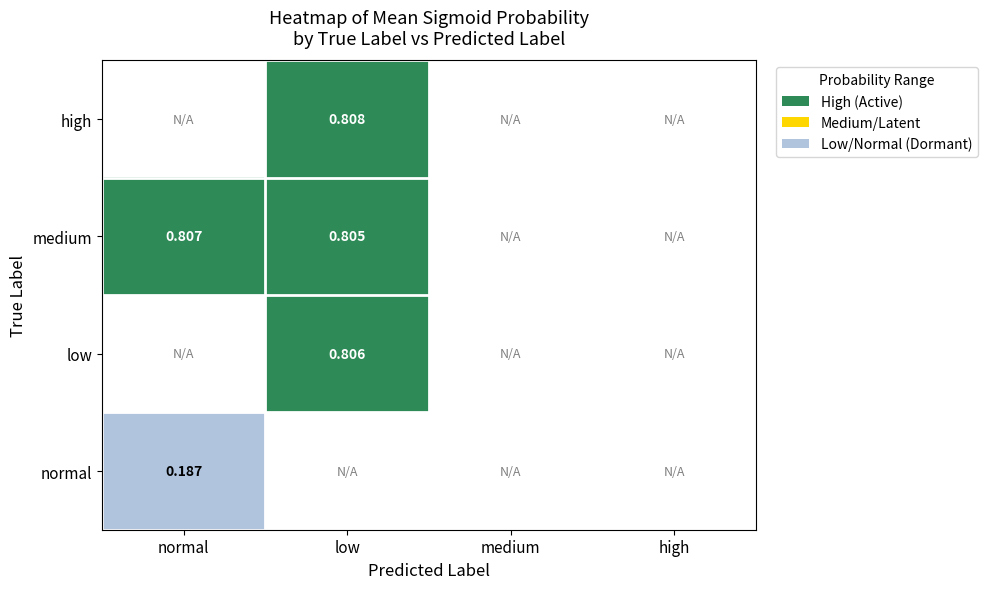

Is the value of medium at normal greater than the value of high at low?

No